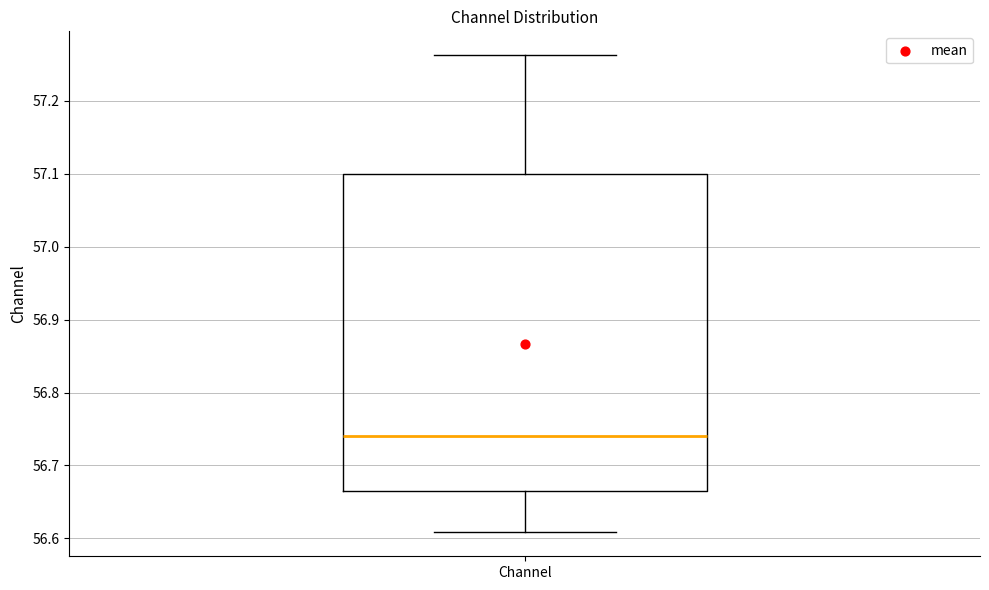

Where does the median line of the box for Channel sit on the y-axis? The values are not printed on the chart, so give them approximately, as read against the axis.

56.74